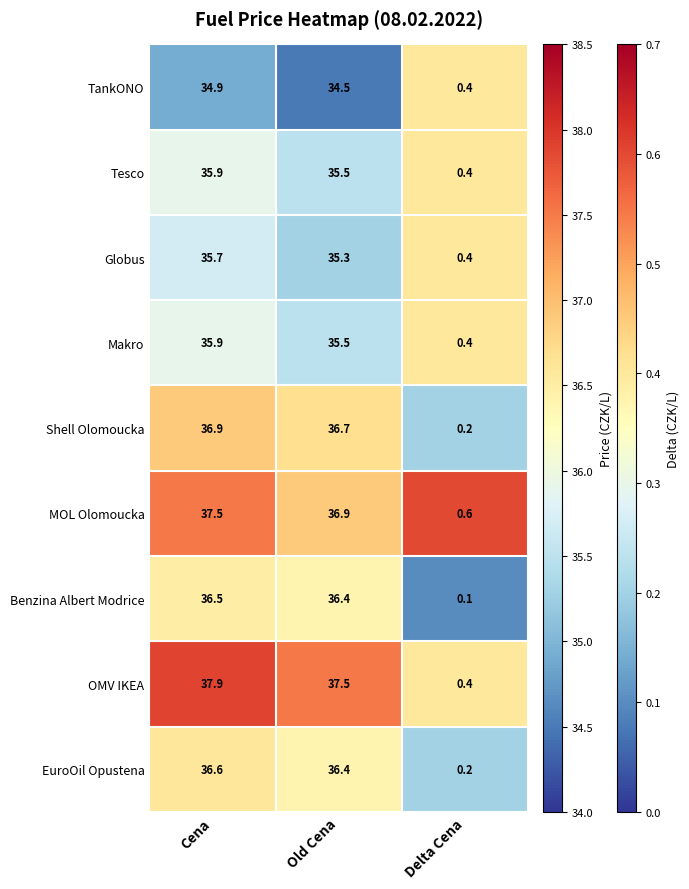

What is the smallest value displayed?

0.1